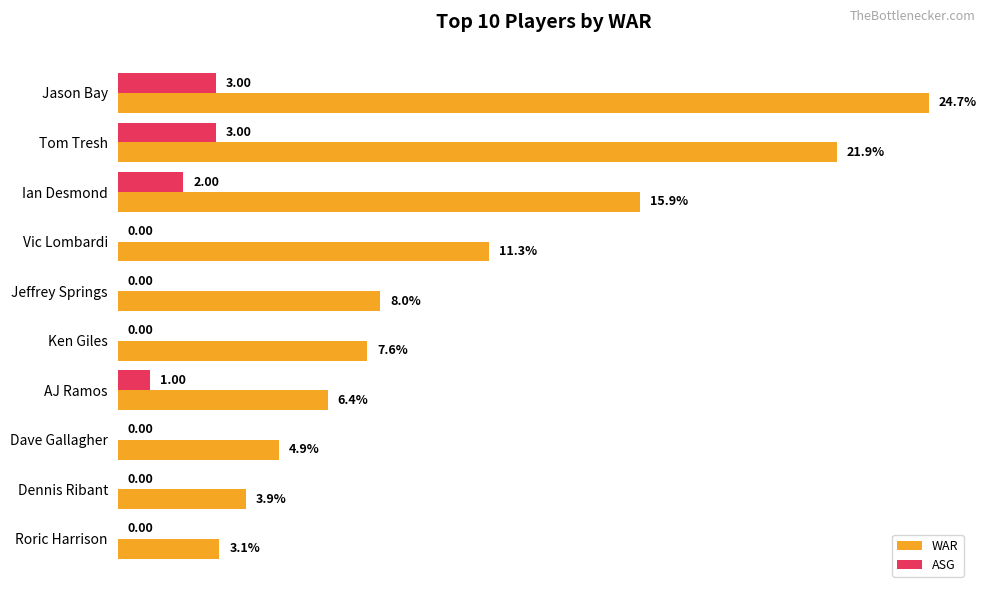

At which label is WAR closest to 13?

Vic Lombardi